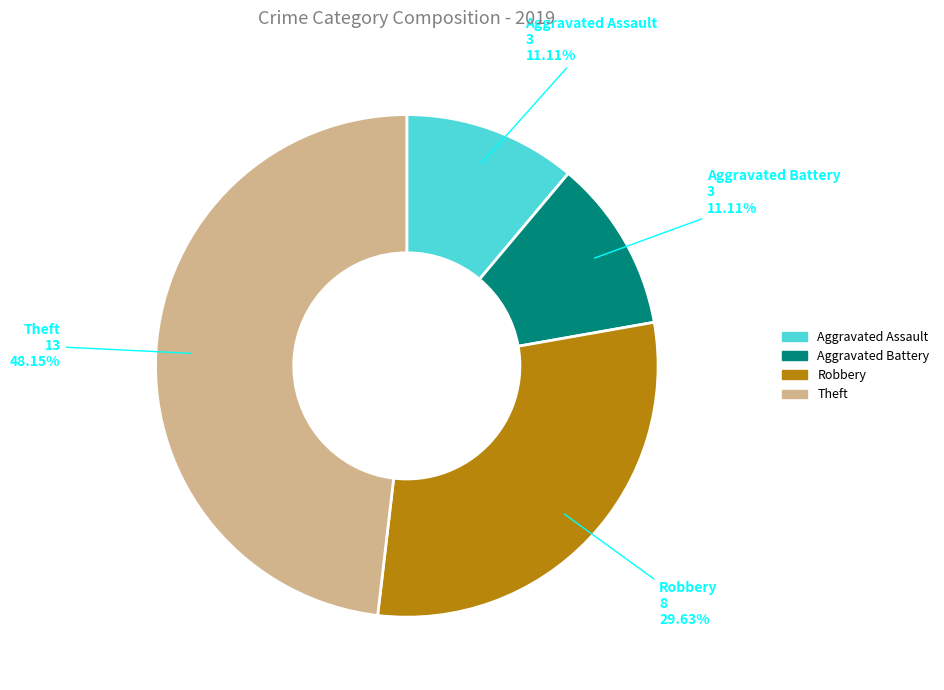

Is Aggravated Assault the majority of the pie?

No